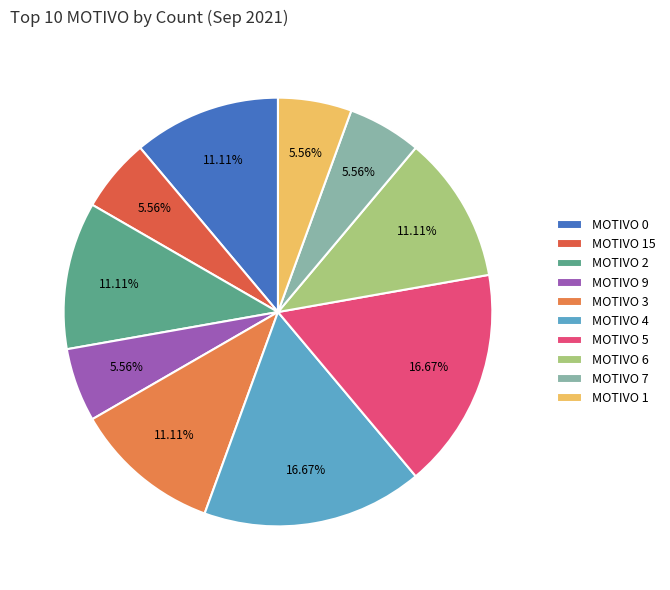

How many segments does this pie chart have?

10